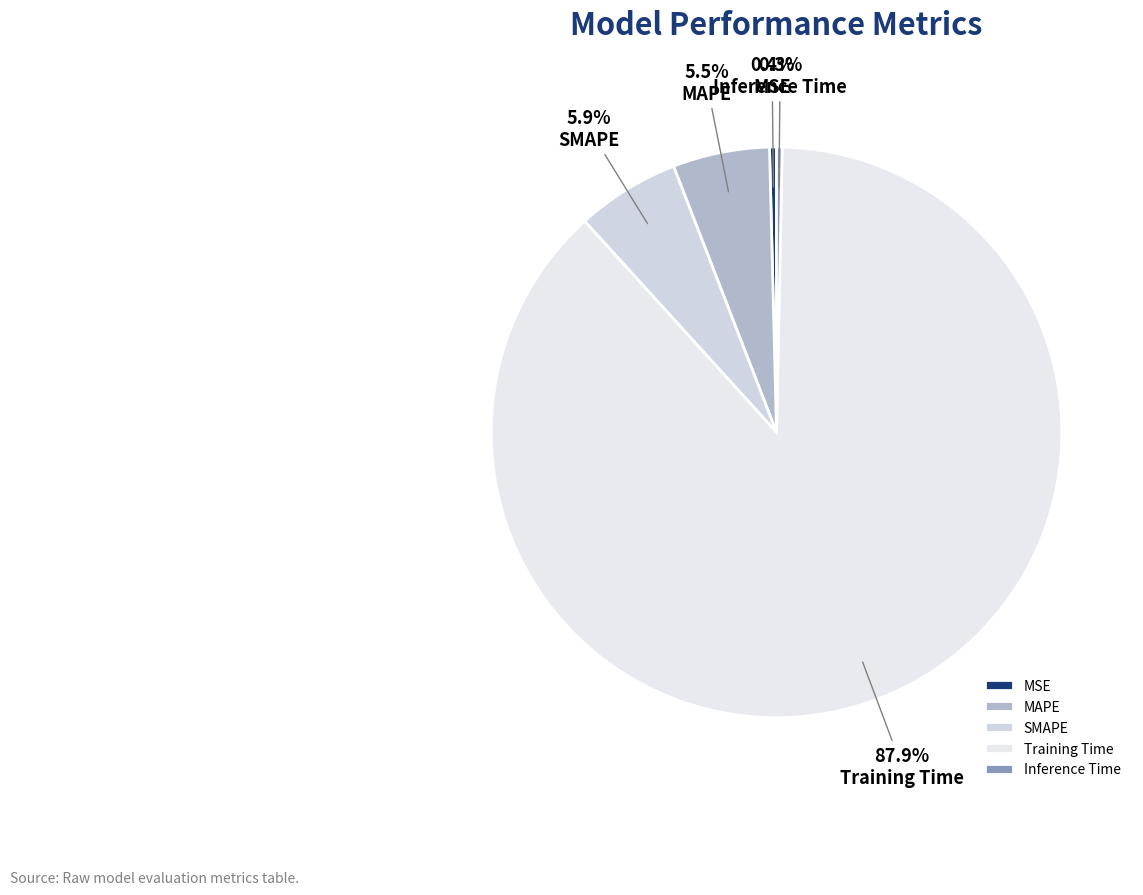

Which has a higher value, MSE or Inference Time?

MSE